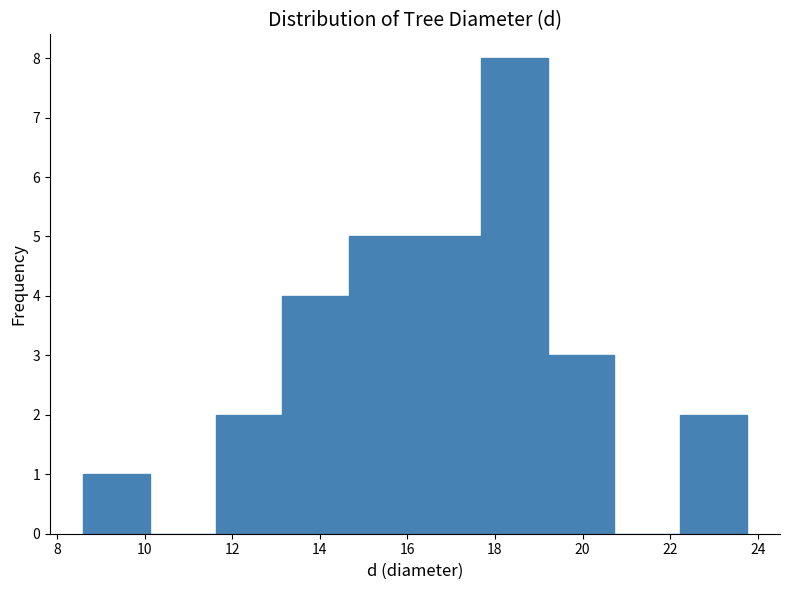

Reading left to right, transcribe this chart: for each bar, give the range it covers on the x-axis and its height. Neither the bar edges nor the heights are printed on the chart, so give them approximately, as read against the axes.

8.6 to 10.2: 1
10.2 to 11.6: 0
11.6 to 13.2: 2
13.2 to 14.6: 4
14.6 to 16.2: 5
16.2 to 17.6: 5
17.6 to 19.2: 8
19.2 to 20.8: 3
20.8 to 22.2: 0
22.2 to 23.8: 2